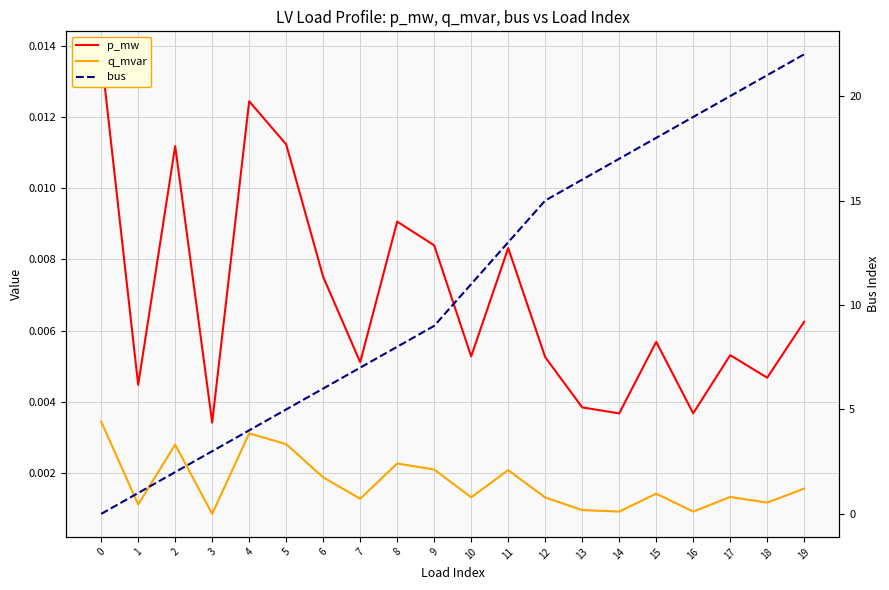

True or false: p_mw and q_mvar cross at least once.

False